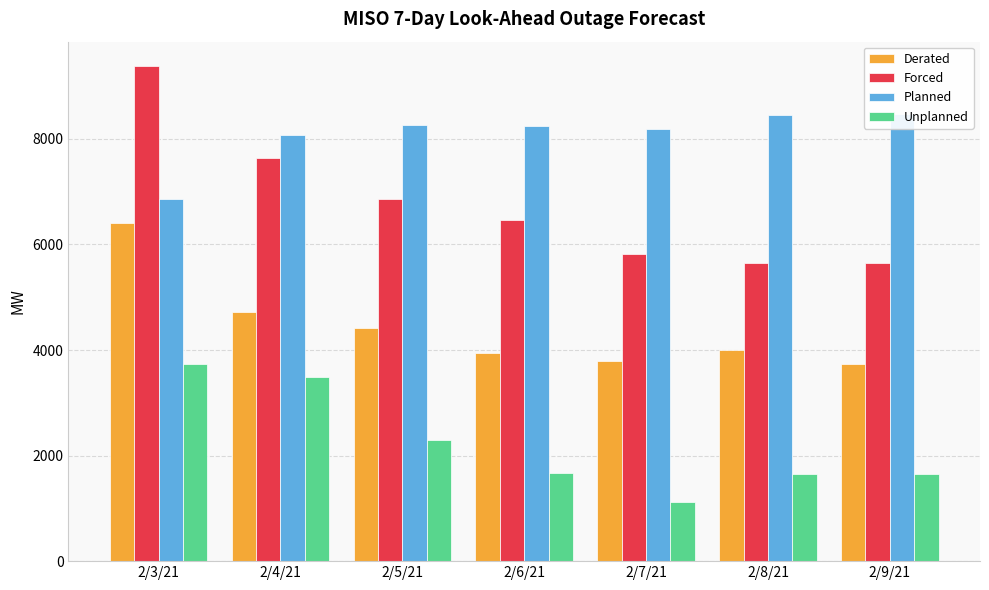

At which label is Forced closest to 7510?

2/4/21